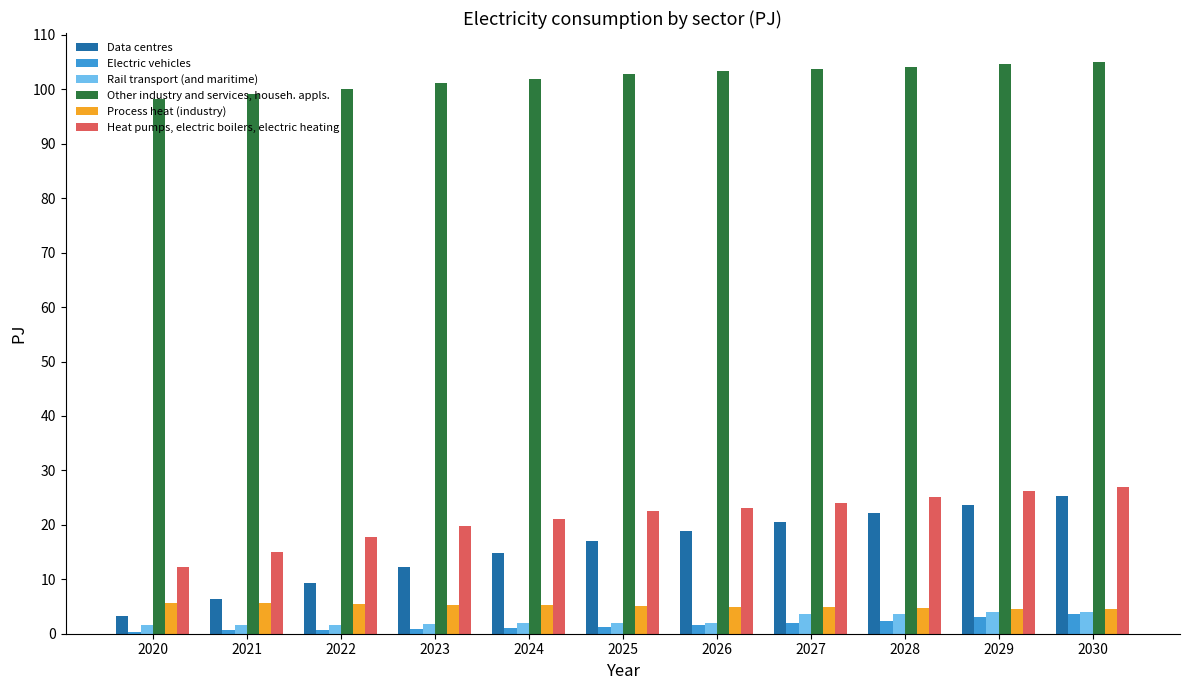

Rank the series at 2026 from lowest to highest value.

Electric vehicles, Rail transport (and maritime), Process heat (industry), Data centres, Heat pumps, electric boilers, electric heating, Other industry and services, househ. appls.